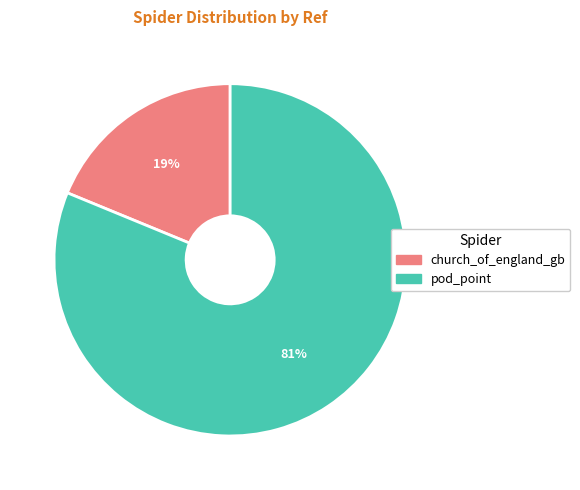

What percentage is the pod_point slice, to the nearest percent?

81%